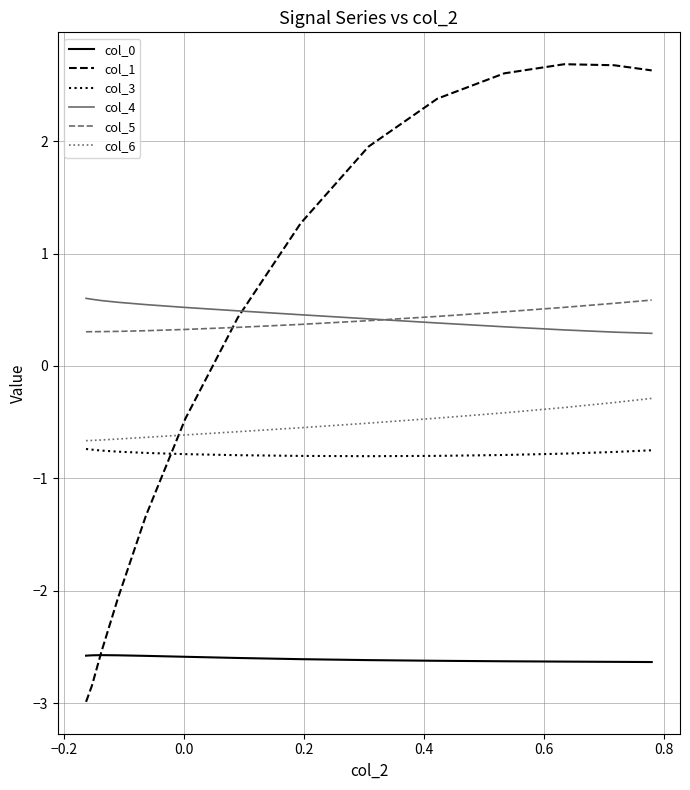

What is the minimum value for col_5?

0.3